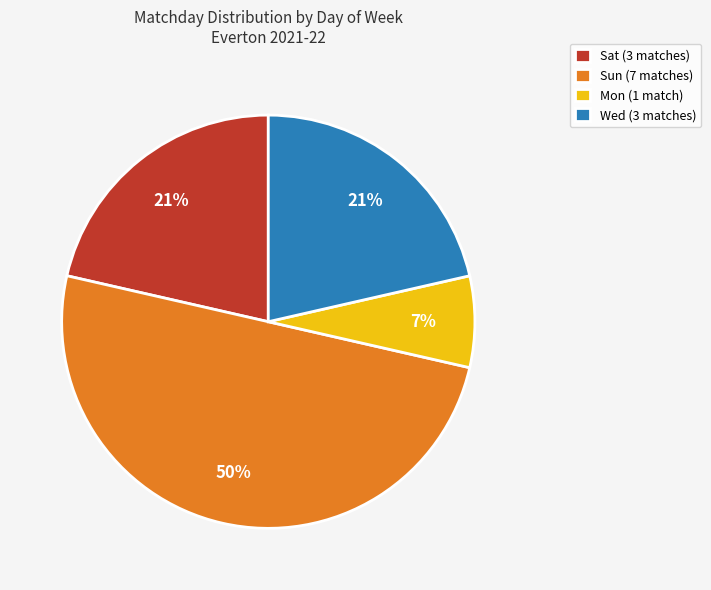

To the nearest percent, what portion does Wed (3 matches) represent?

21%